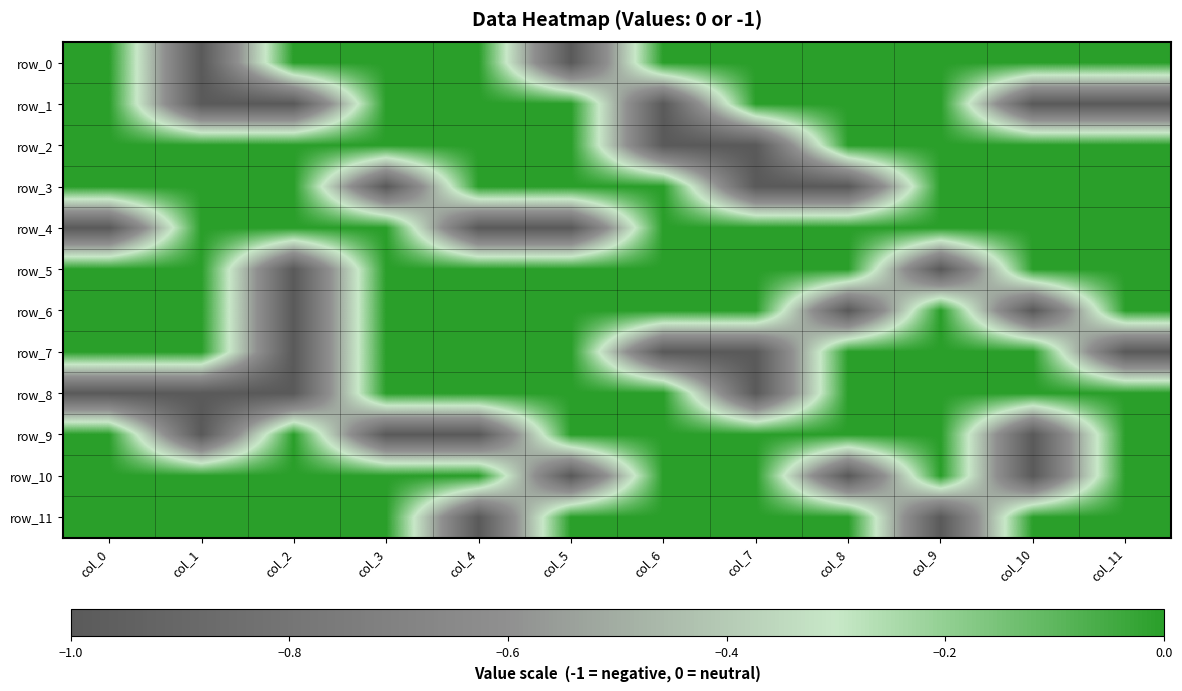

What is the difference between the maximum and minimum values in the row_10 series?

1